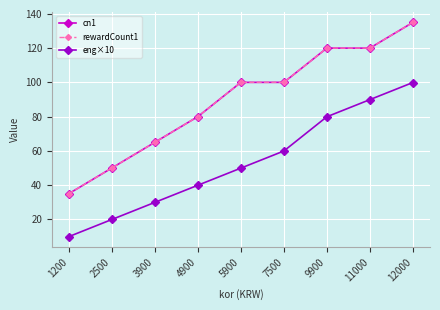

At which category is the sum across all series the highest?

12000